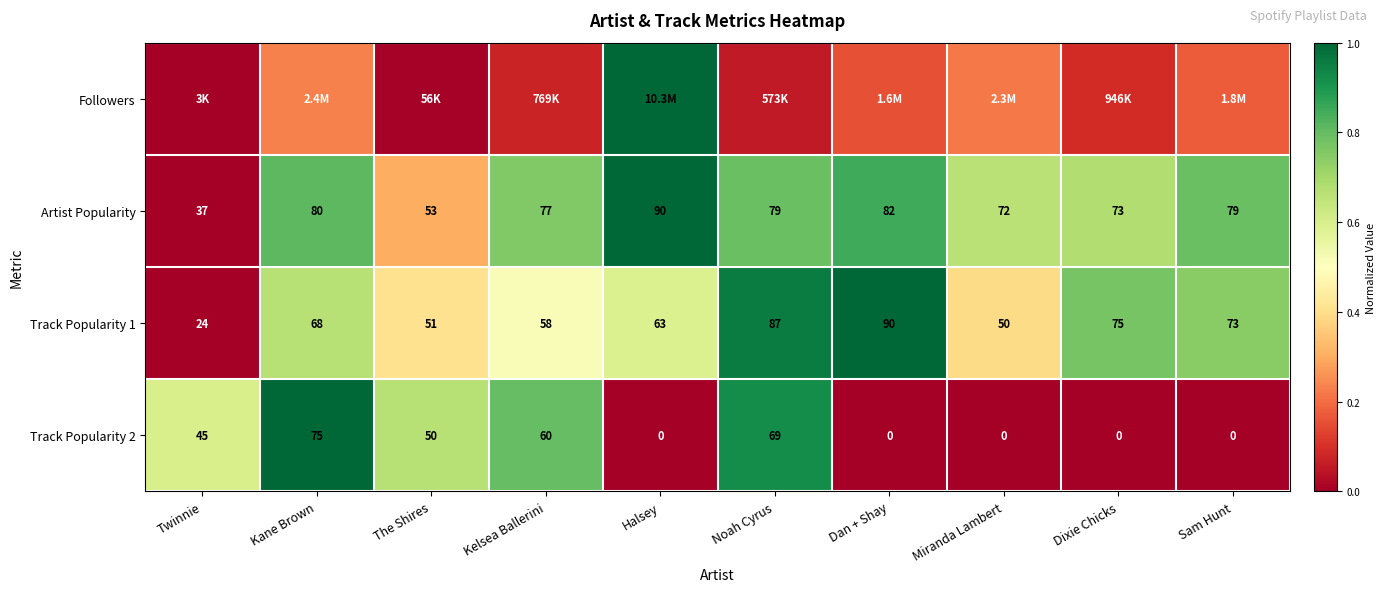

At which label is Track Popularity 2 closest to 37?

Twinnie